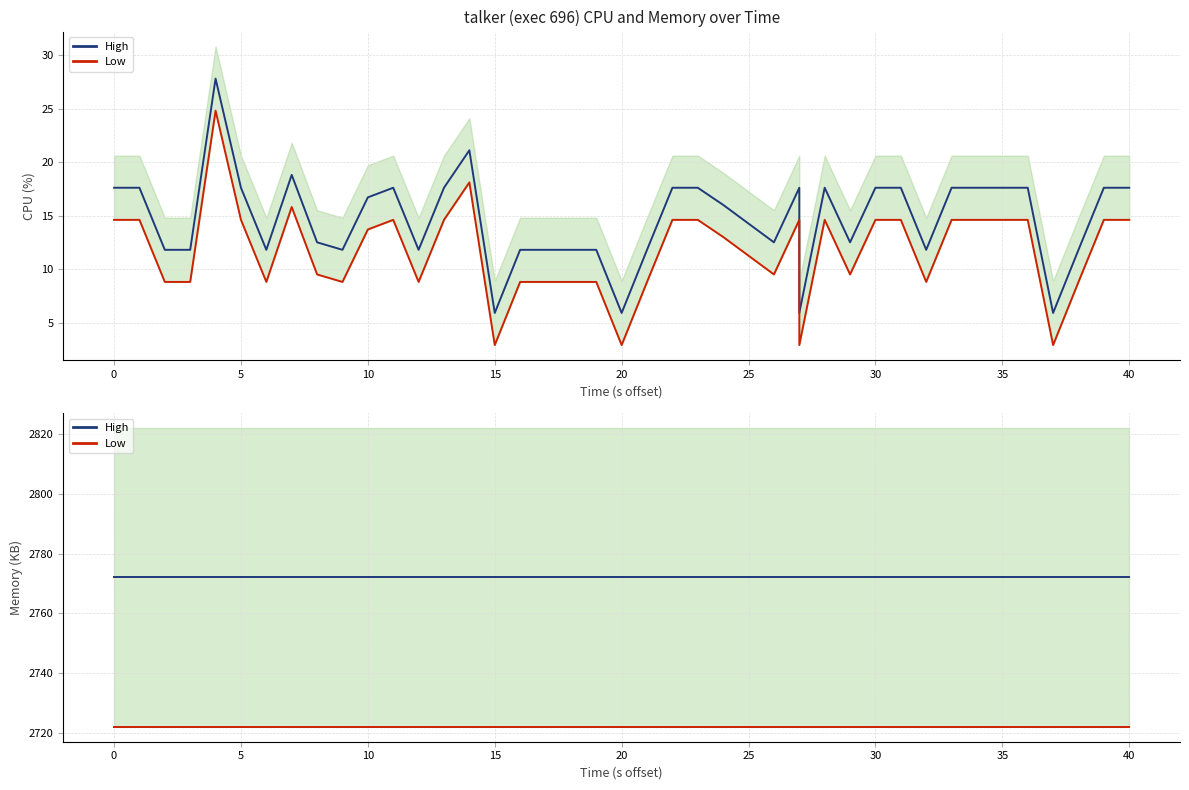

At 20, list the series in order from largest to smallest.

mem, mem_low, cpu, cpu_low